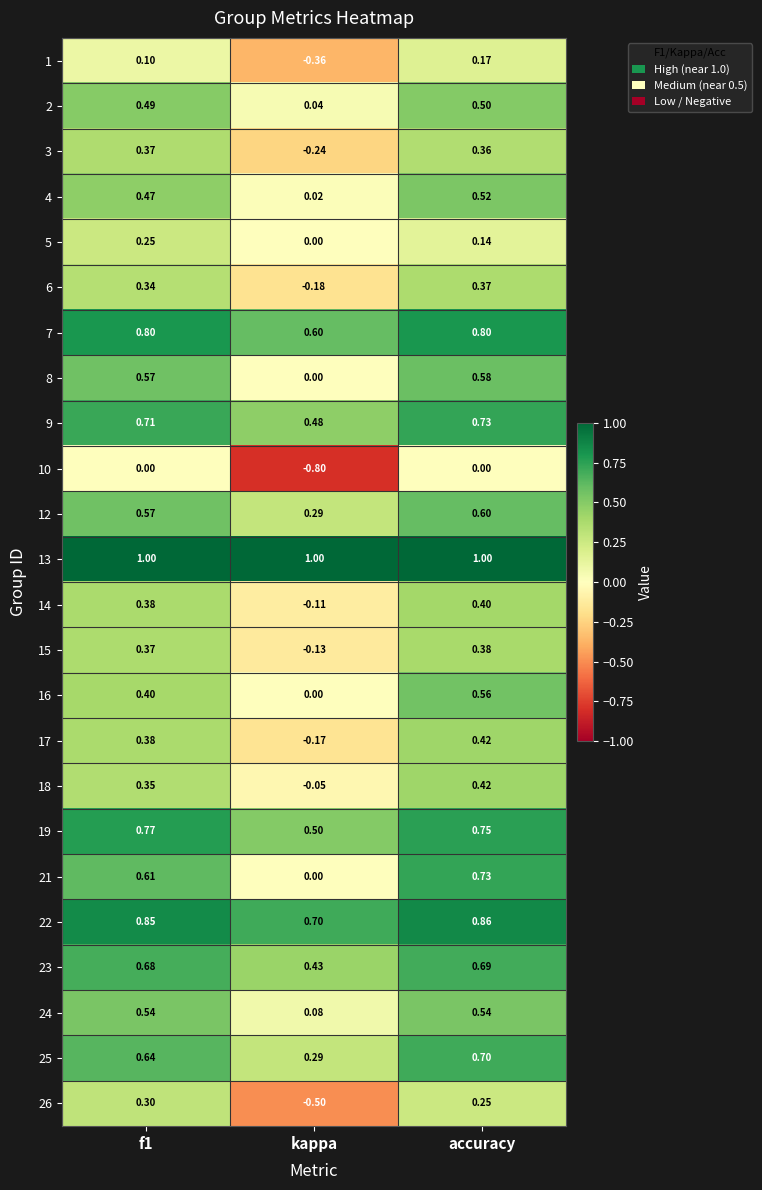

At which category is the sum across all series the highest?

accuracy